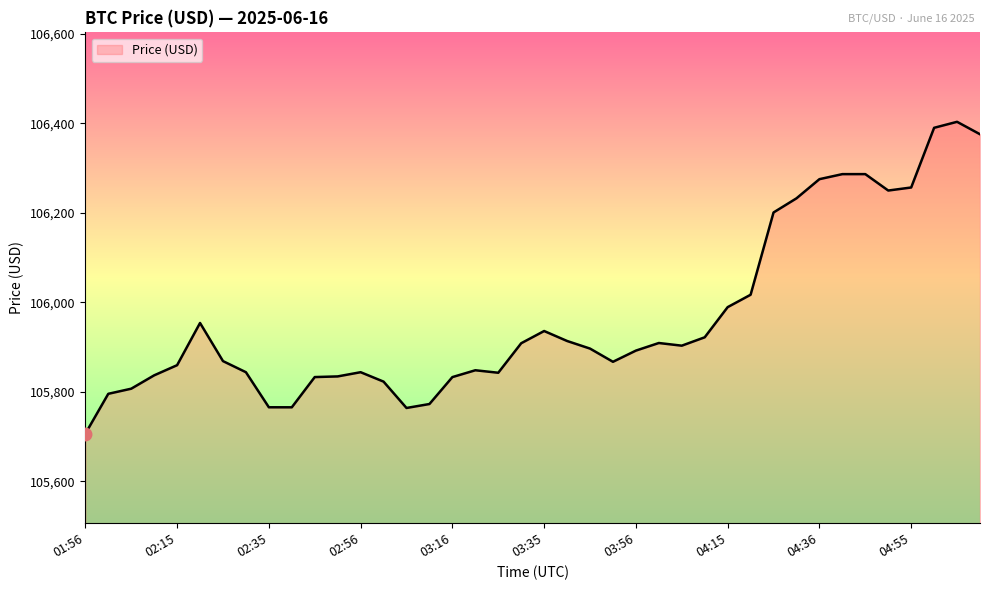

What is the difference between the maximum and minimum values?

697.5